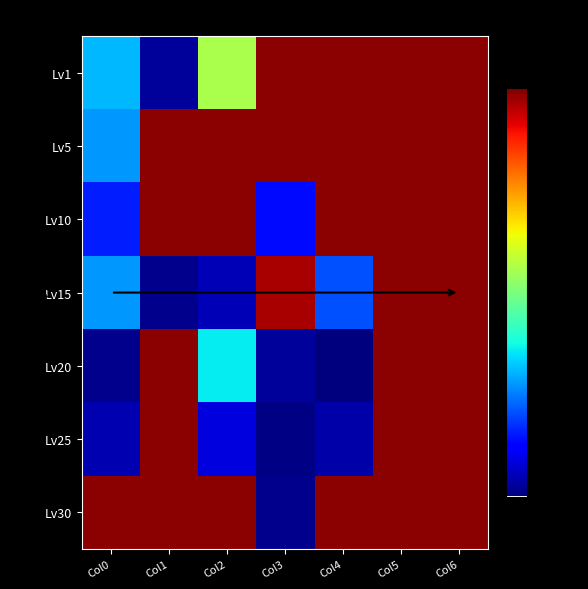

At how many categories does at least one series exceed 0?

5